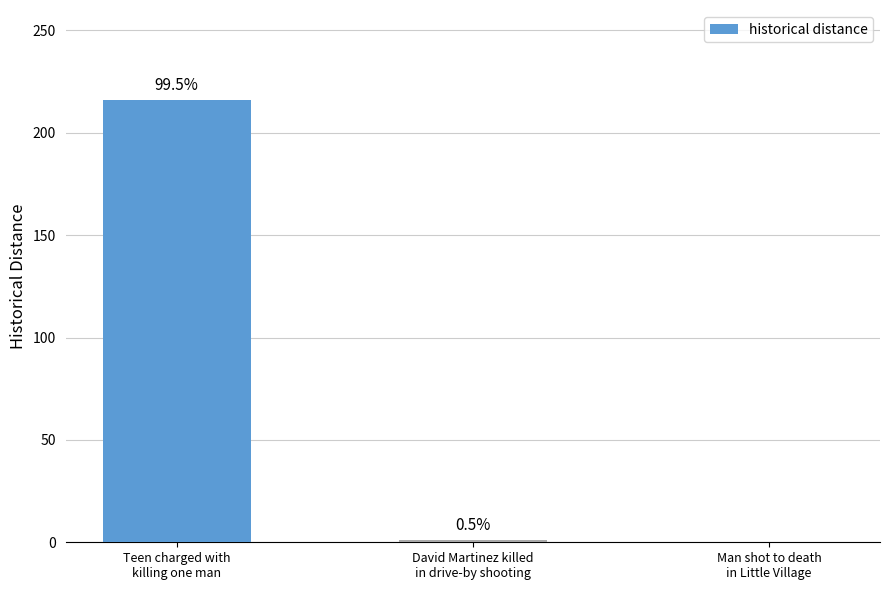

What is the difference between the values at David Martinez killed
in drive-by shooting and Man shot to death
in Little Village?

1